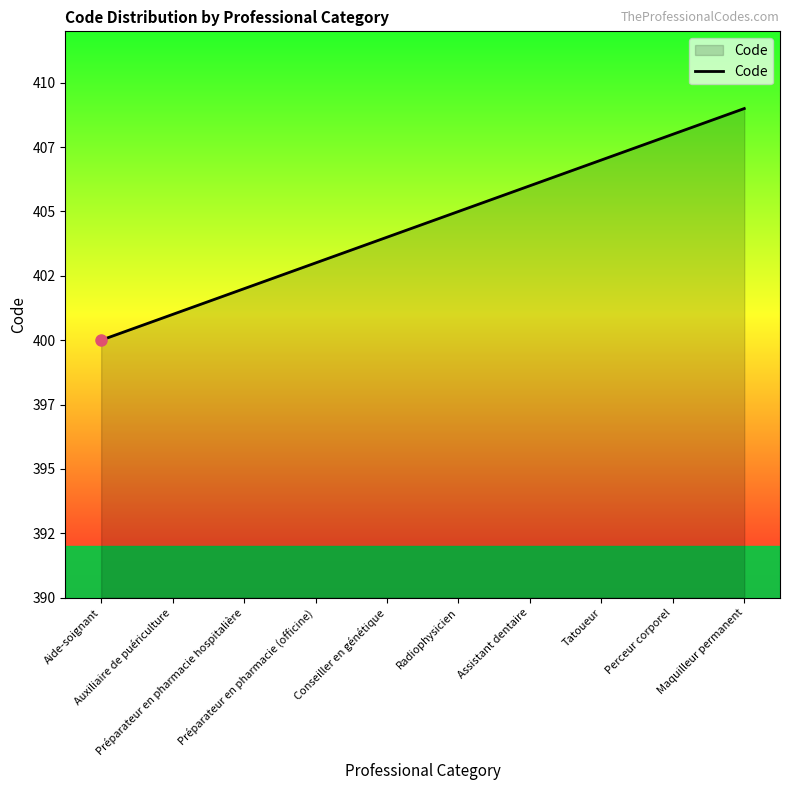

Which label corresponds to the largest value in the chart?

Maquilleur permanent